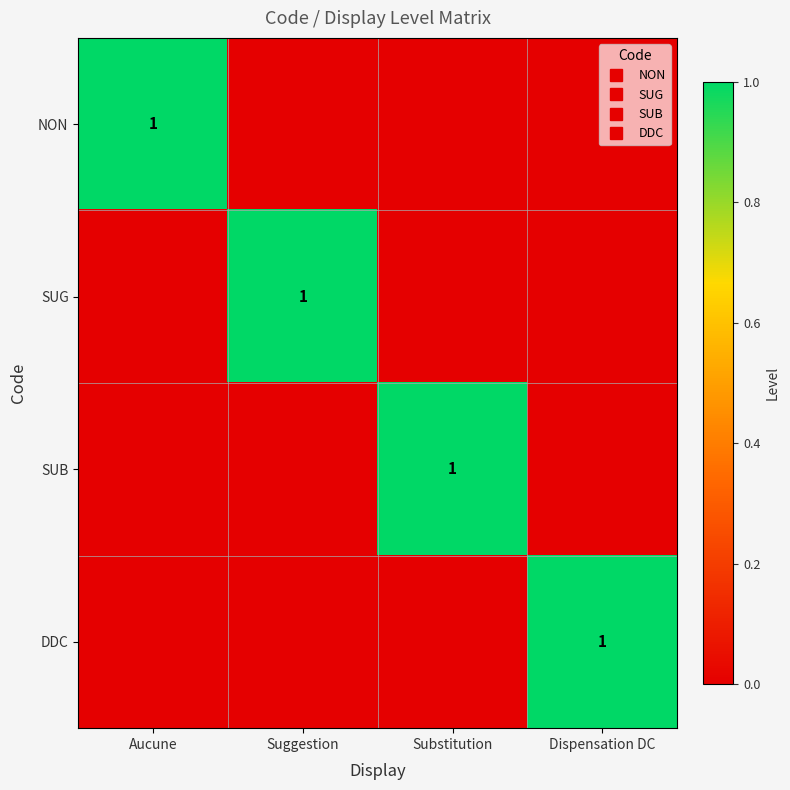

What is the difference between the highest and lowest values at Suggestion?

1